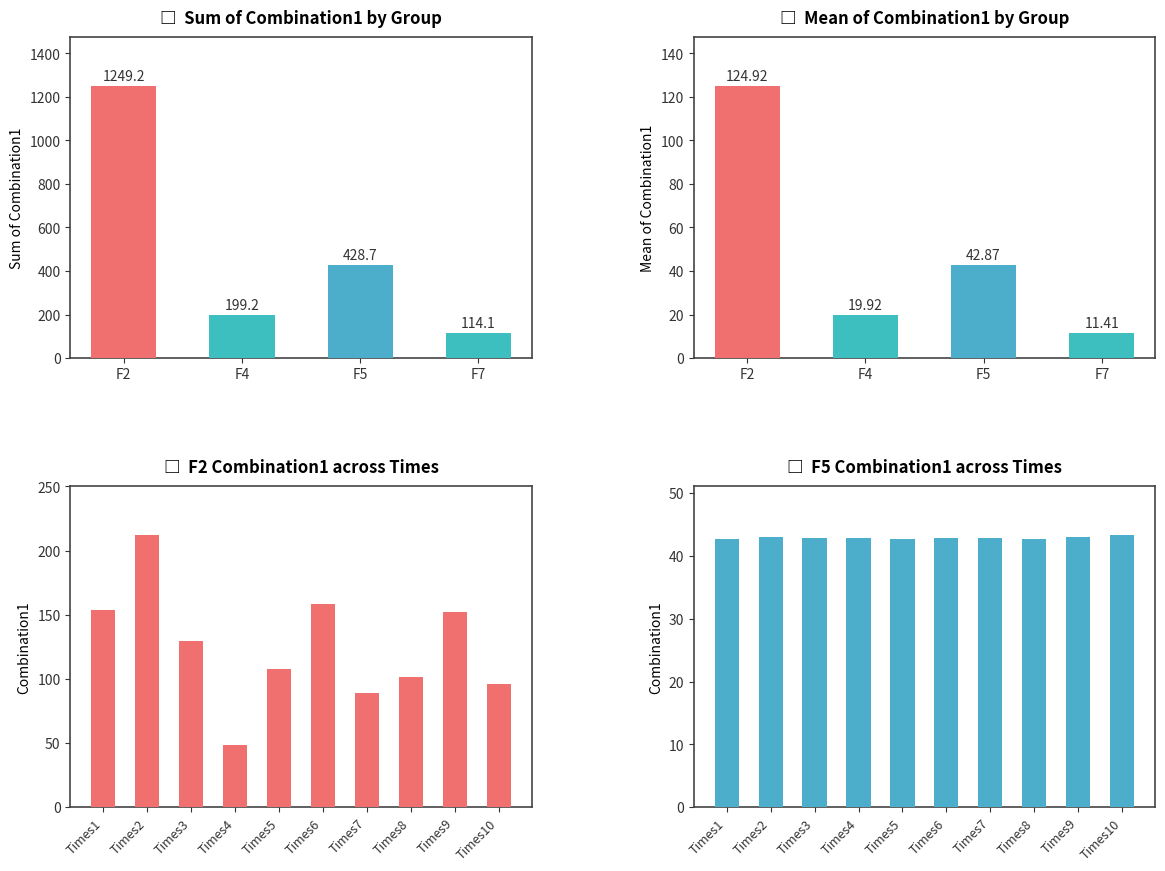

The F2 series shows 268.7 at Times9. True or false?

False